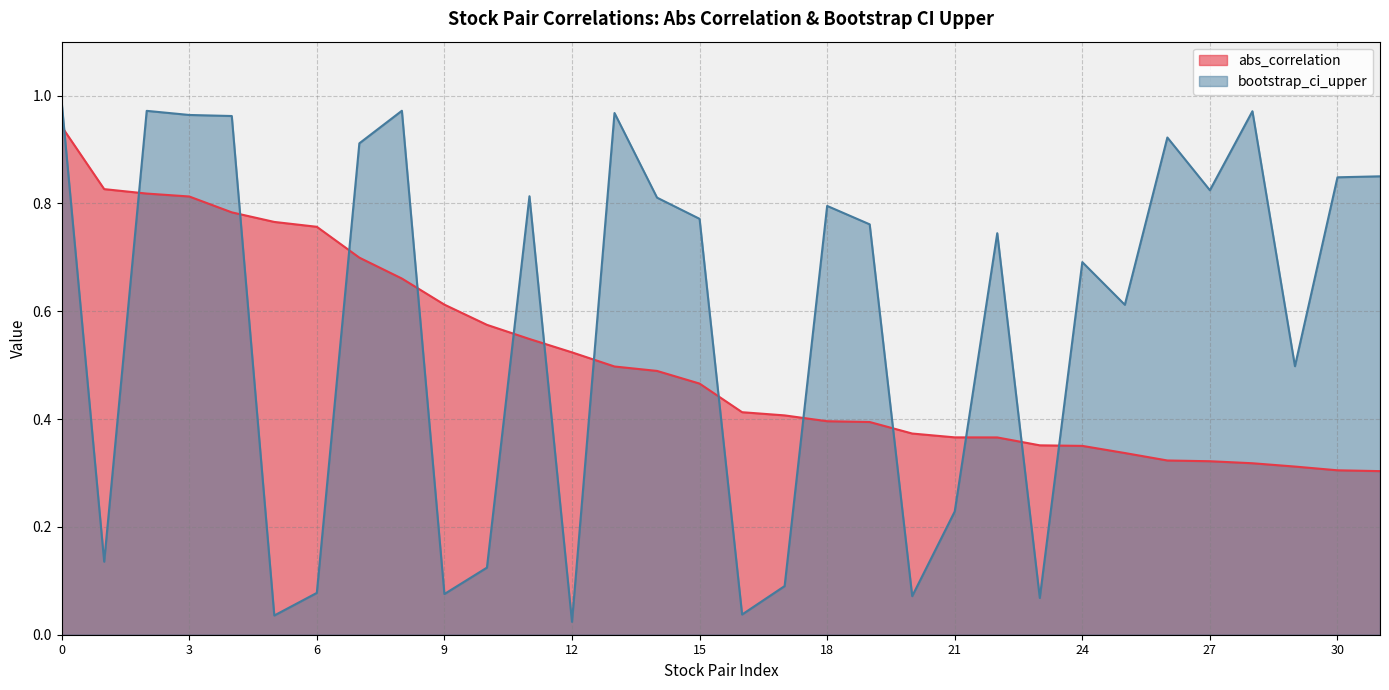

At 18, list the series in order from smallest to largest.

abs_correlation, bootstrap_ci_upper